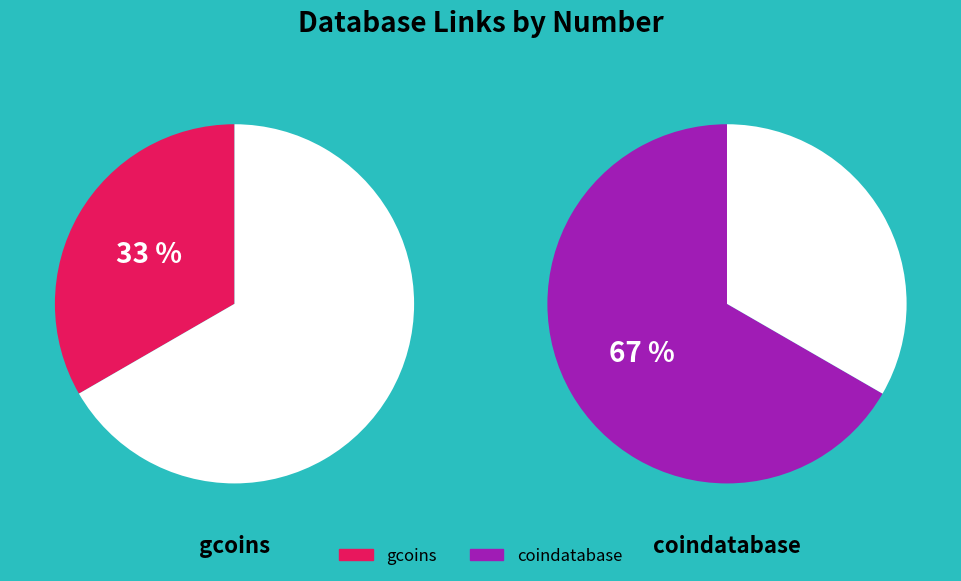

Rank the categories by value from highest to lowest.

coindatabase, gcoins